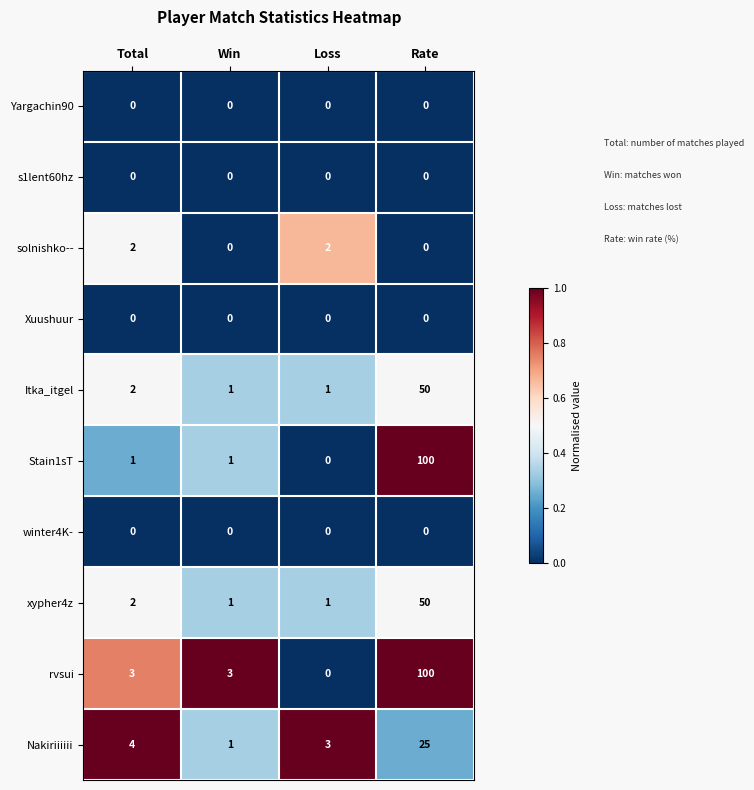

At how many categories does at least one series exceed 0?

4